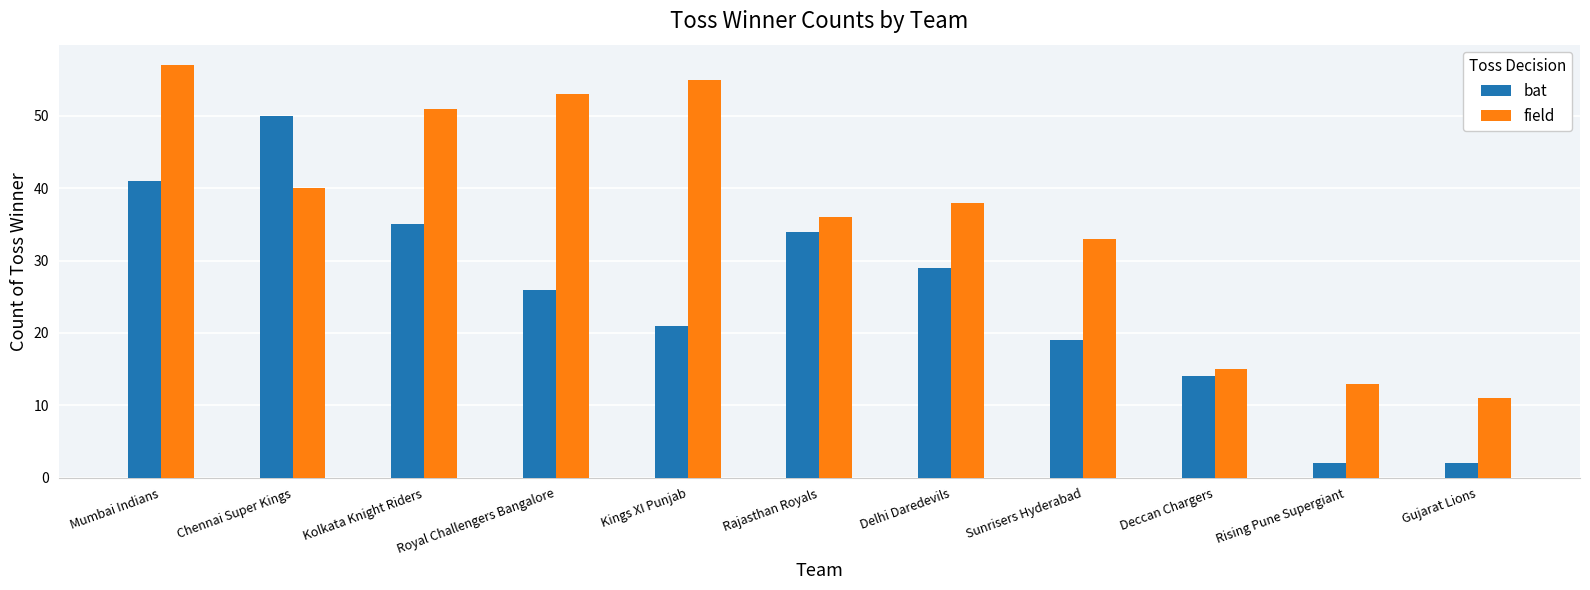

The bat series shows 46 at Rajasthan Royals. True or false?

False